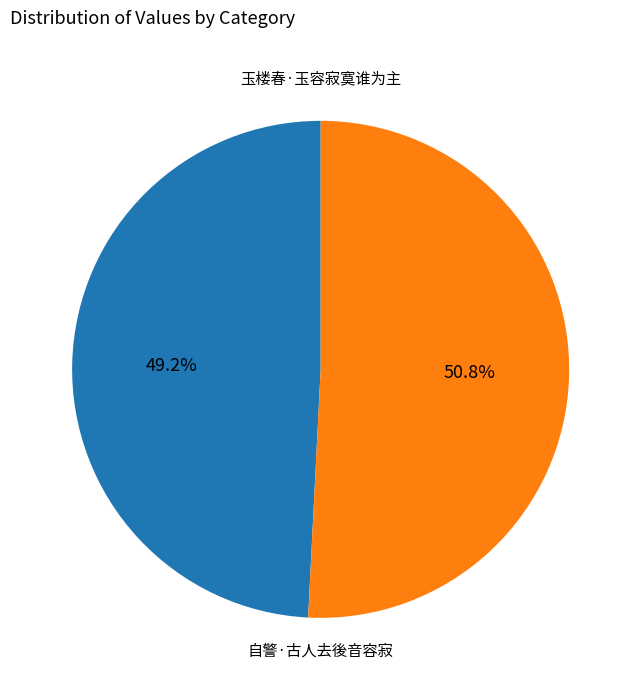

To the nearest percent, what portion does 玉楼春·玉容寂寞谁为主 represent?

51%